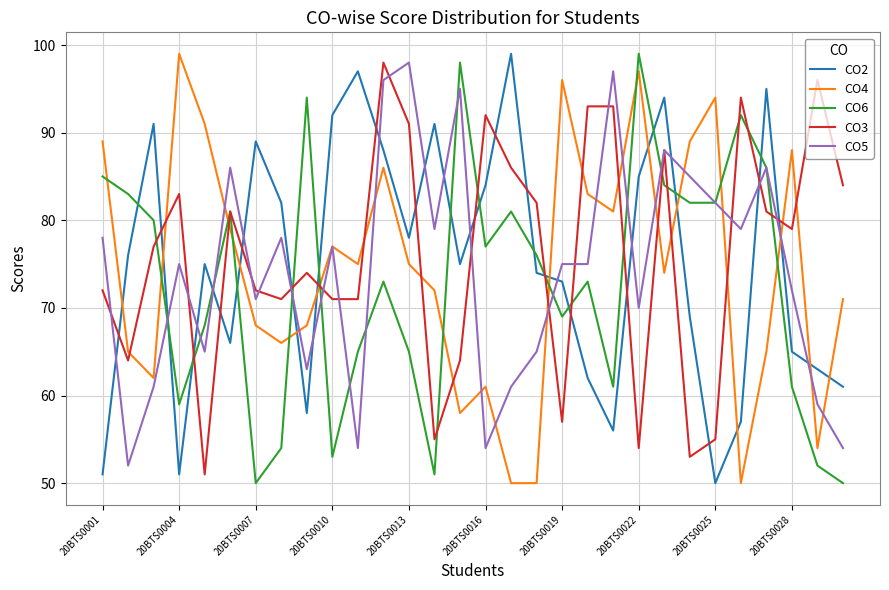

True or false: CO4 and CO2 intersect in this chart.

True